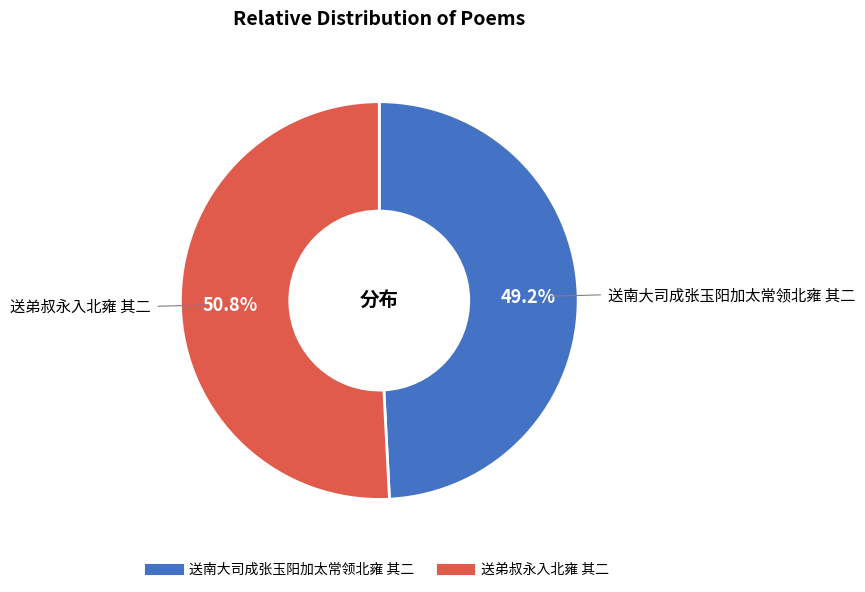

The 送弟叔永入北雍 其二 slice represents 51% of the pie. True or false?

True